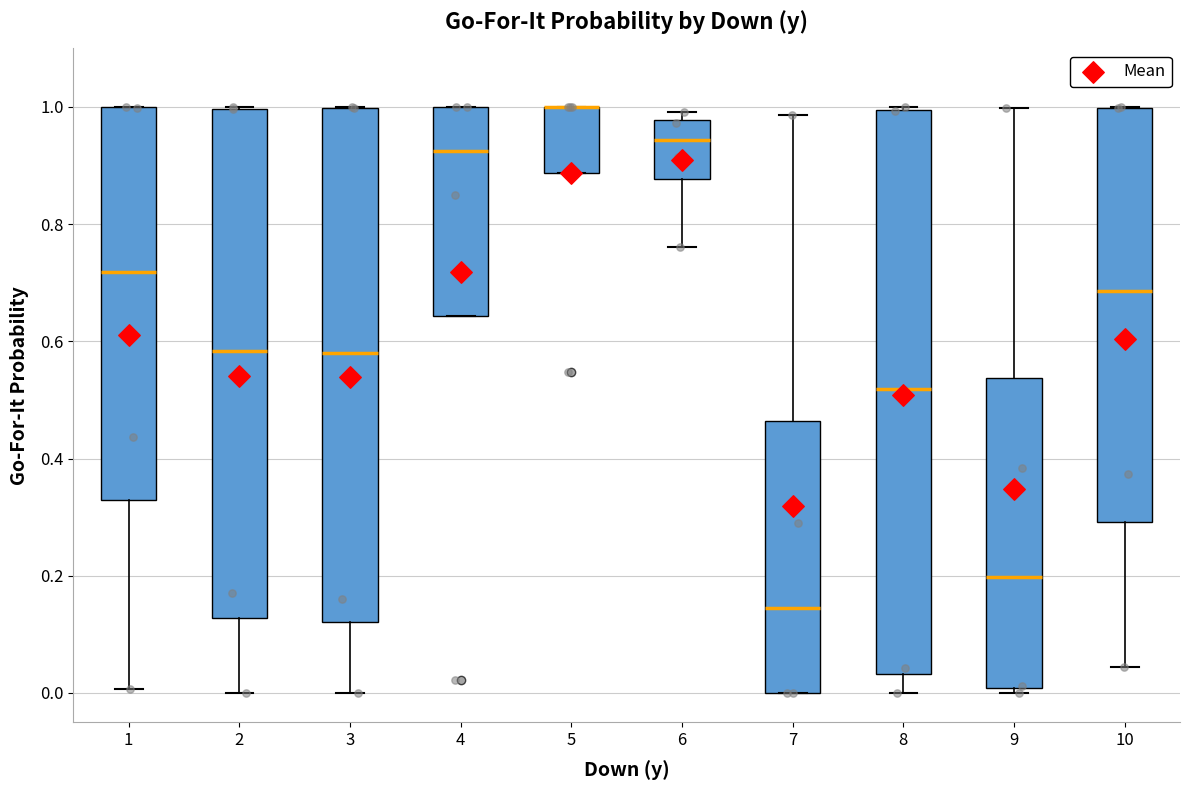

Reading left to right, transcribe this box plot: for each box, give where its median line is, the range the box spans, and where its two whiskers end, as read against the y-axis. The values are not printed on the chart, so give them approximately, as read against the axis.

1: median 0.72, box 0.34 to 1.00, whiskers 0.00 to 1.00
2: median 0.58, box 0.12 to 1.00, whiskers 0.00 to 1.00
3: median 0.58, box 0.12 to 1.00, whiskers 0.00 to 1.00
4: median 0.92, box 0.64 to 1.00, whiskers 0.64 to 1.00
5: median 1.00 (drawn on the box's upper edge), box 0.88 to 1.00, whiskers 0.88 to 1.00
6: median 0.94, box 0.88 to 0.98, whiskers 0.76 to 1.00
7: median 0.14, box 0.00 to 0.46, whiskers 0.00 to 0.98
8: median 0.52, box 0.04 to 1.00, whiskers 0.00 to 1.00
9: median 0.20, box 0.00 to 0.54, whiskers 0.00 (just below the box's lower edge) to 1.00
10: median 0.68, box 0.30 to 1.00, whiskers 0.04 to 1.00